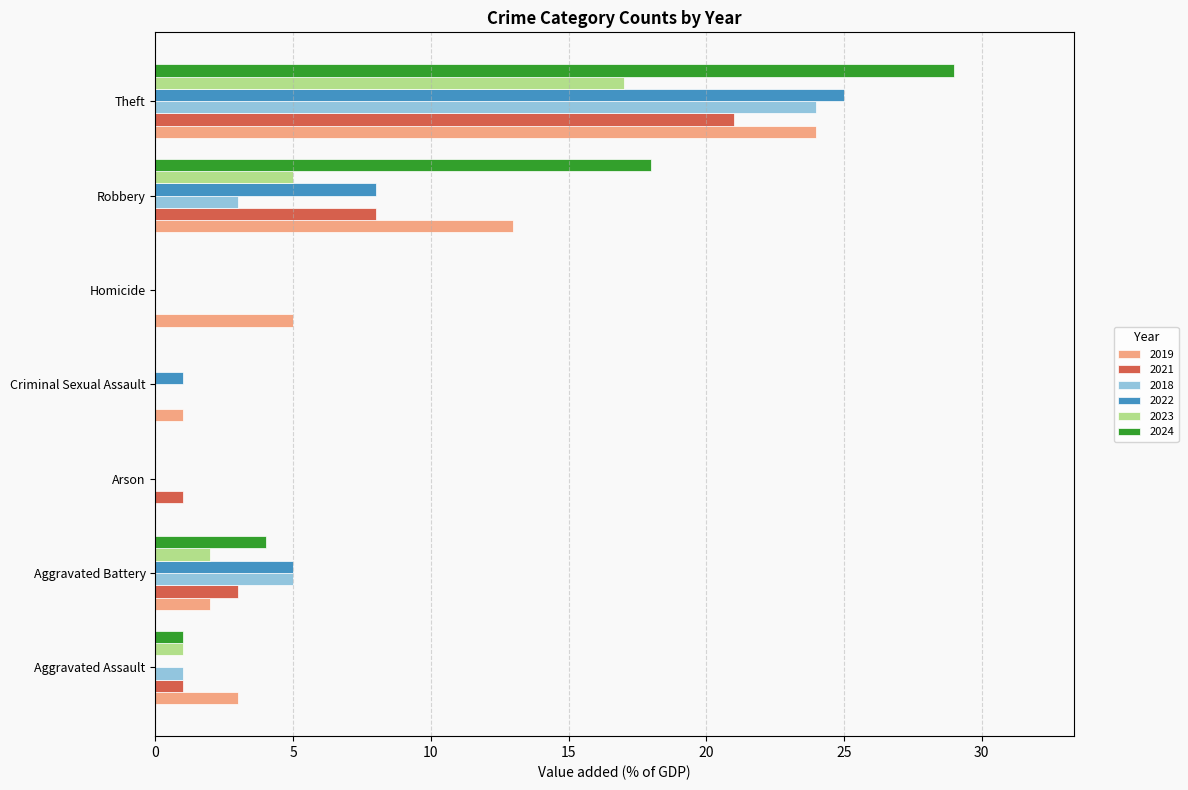

What is the maximum value for 2022?

25